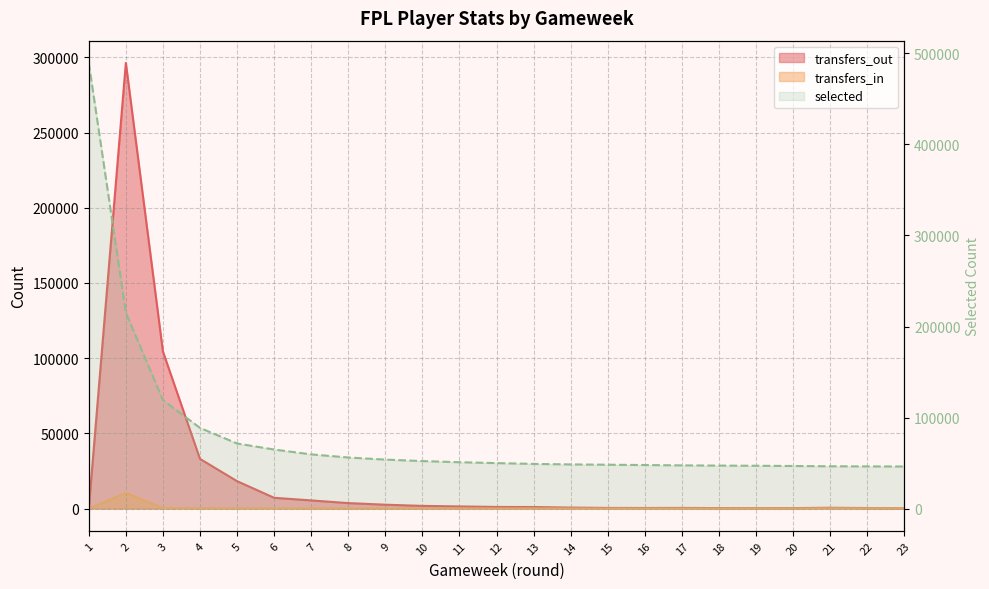

True or false: selected has a value of 73814 at 21.

False